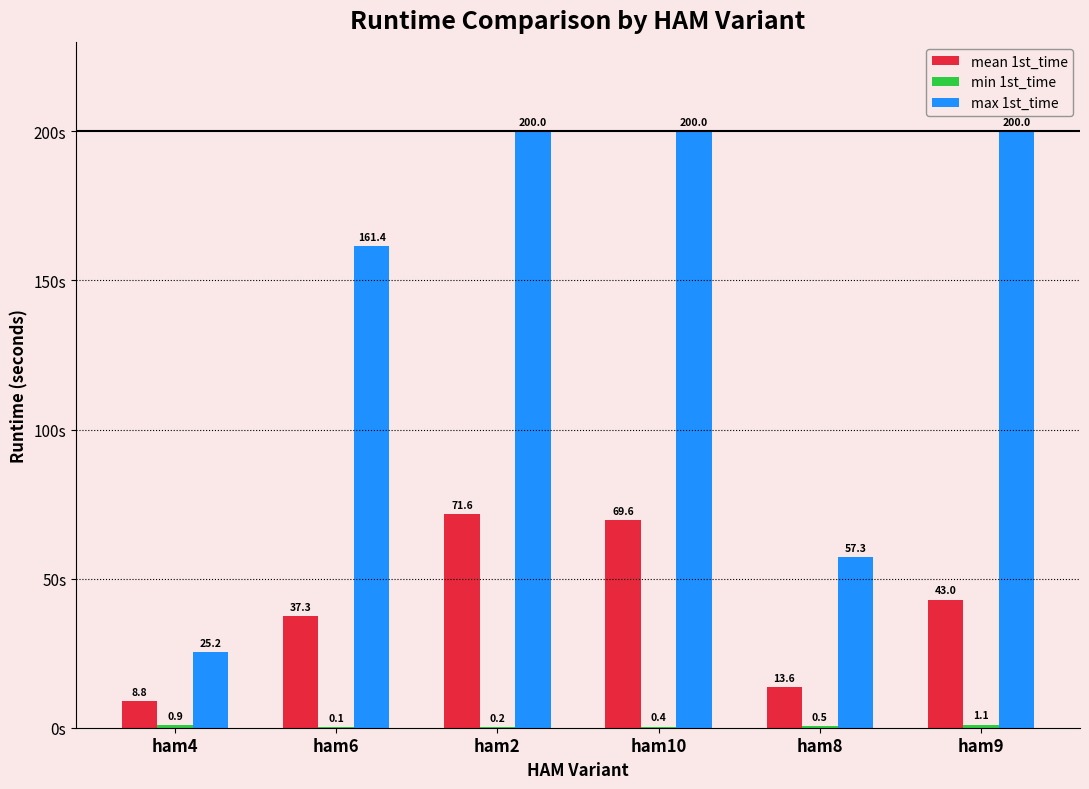

At which category is the sum across all series the highest?

ham2